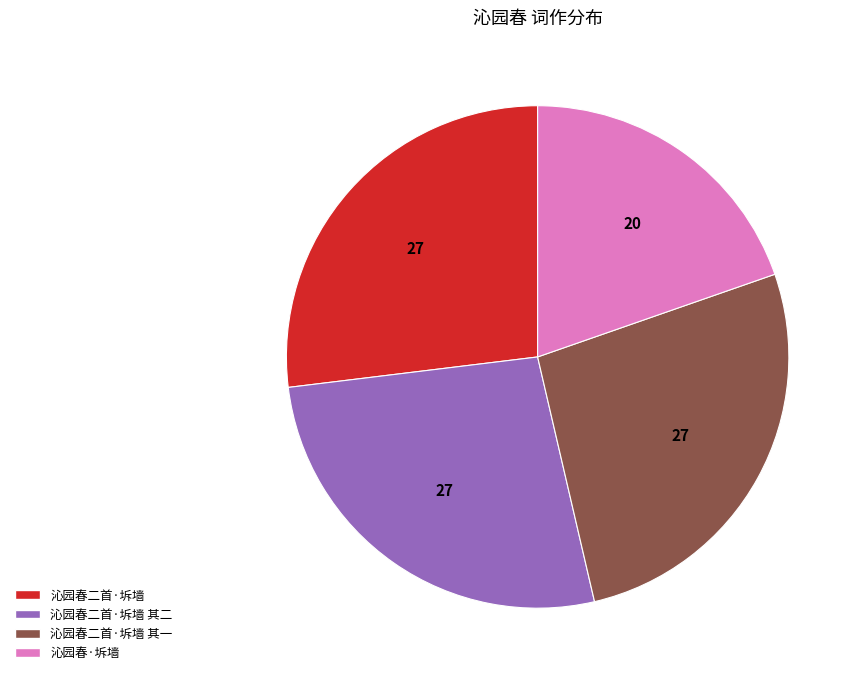

Is the sum of 沁园春二首·坼墙 and 沁园春二首·坼墙 其二 greater than half?

Yes